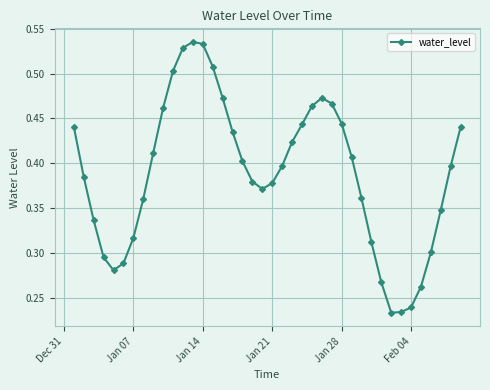

How many points are higher than both their immediate neighbors (excluding endpoints)?

2